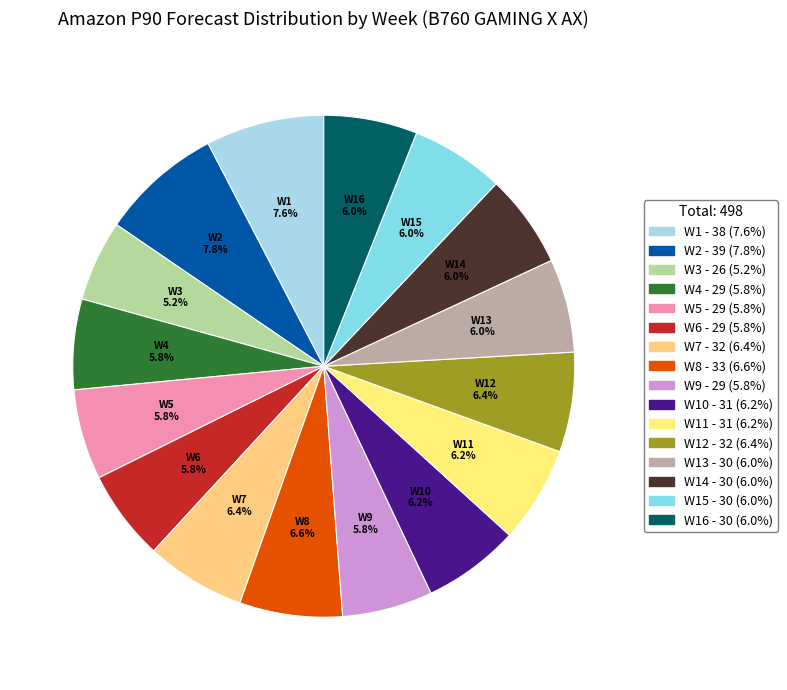

Count the number of slices in the pie.

16